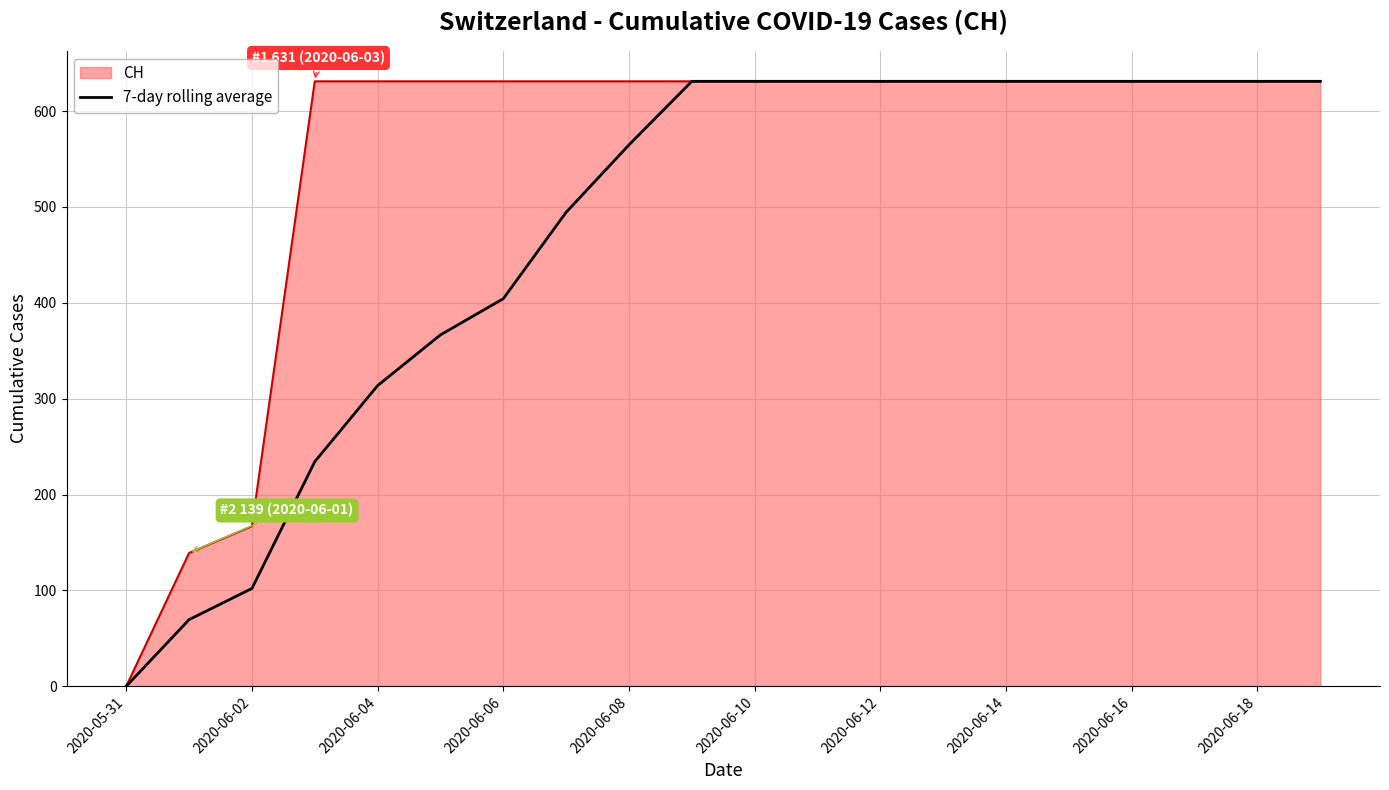

List the series in order of their overall mean, lowest first.

7-day rolling average, CH